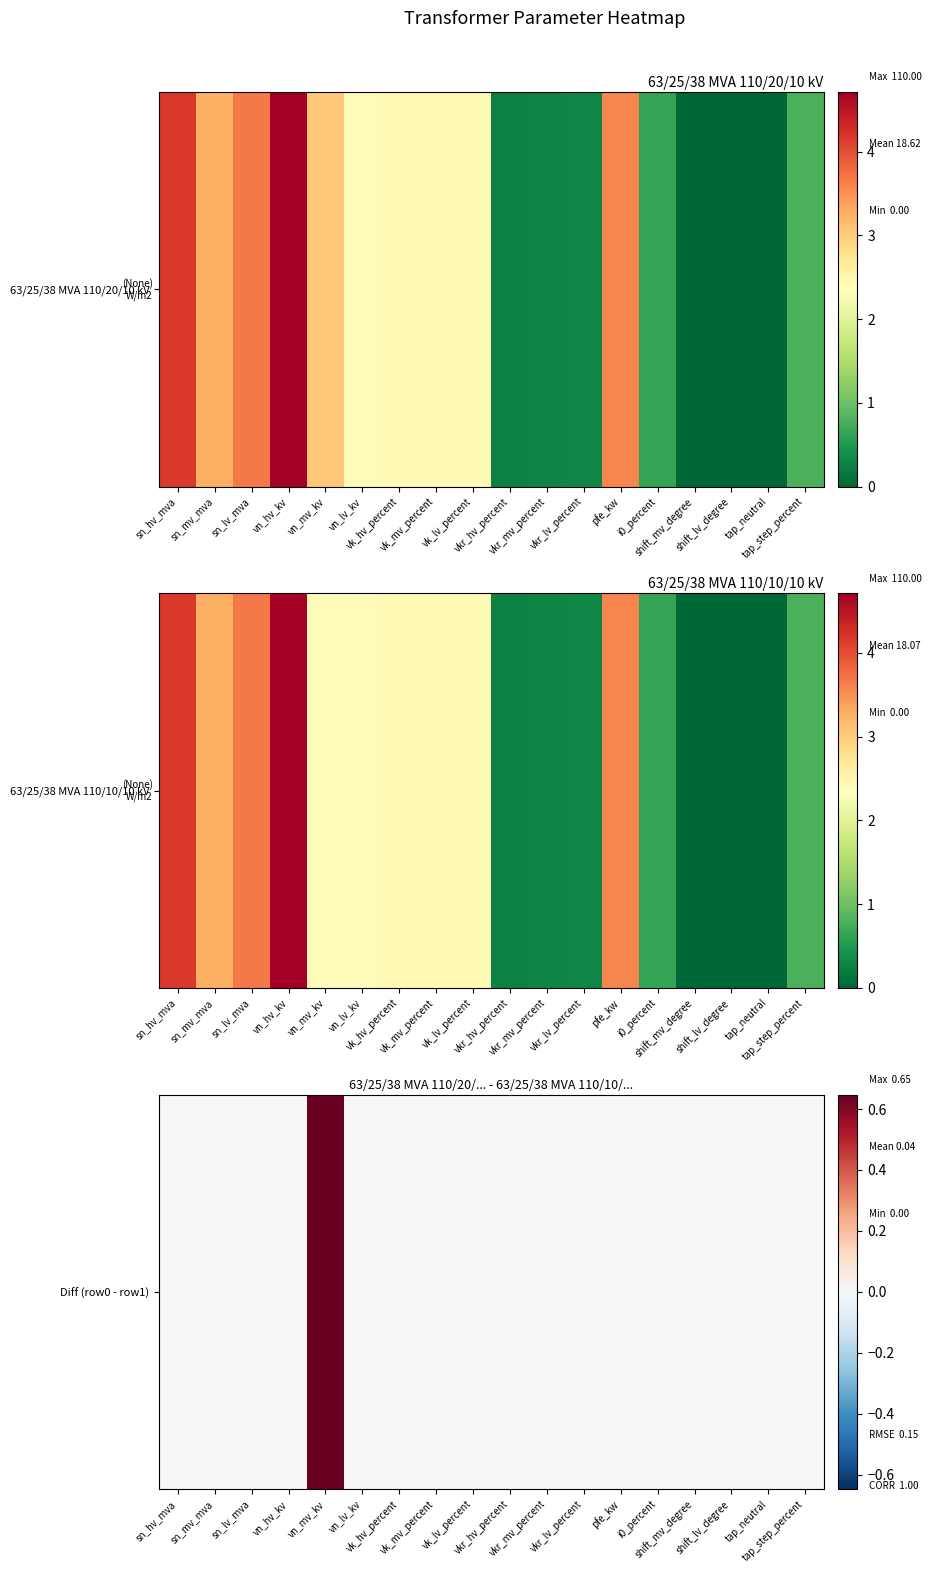

The value at sn_mv_mva is 0.0. True or false?

True